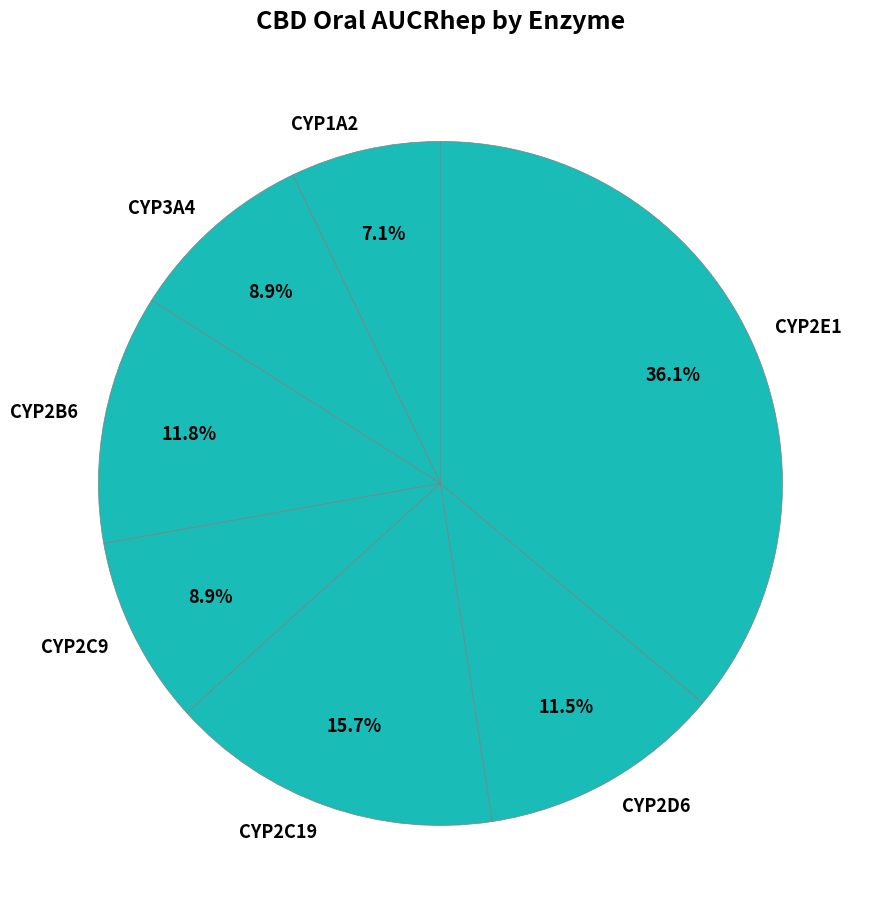

To the nearest percent, what percentage of the pie is CYP2E1?

36%